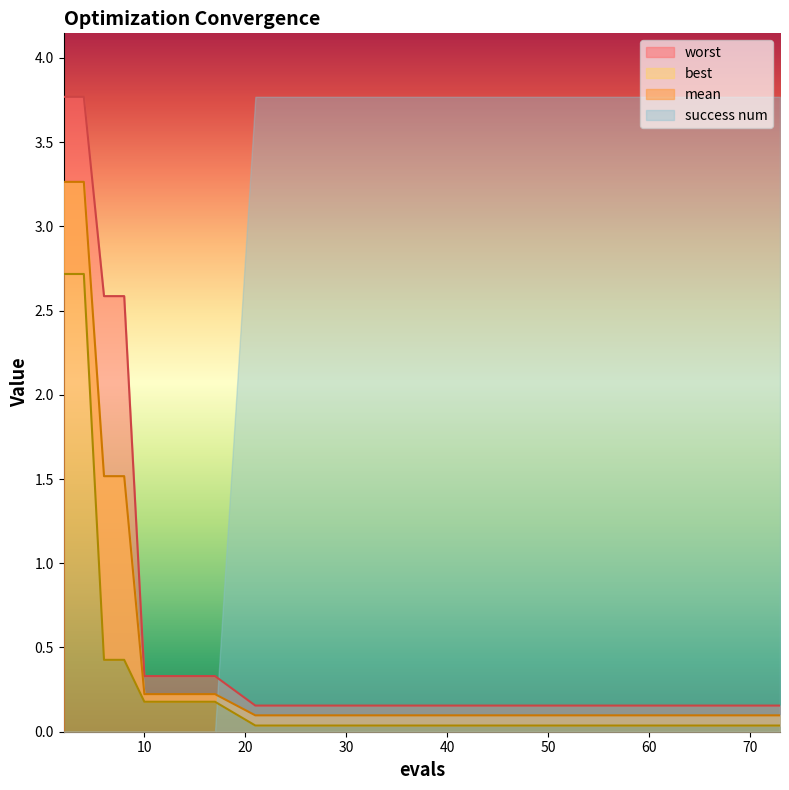

Which series has the widest spread of values?

worst